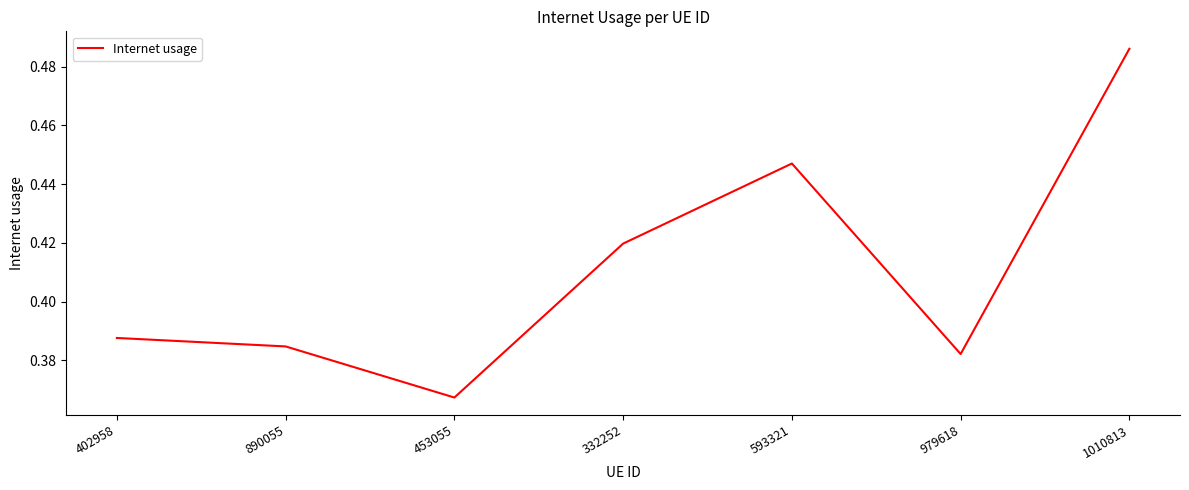

What is the difference between the second highest and second lowest values?

0.1